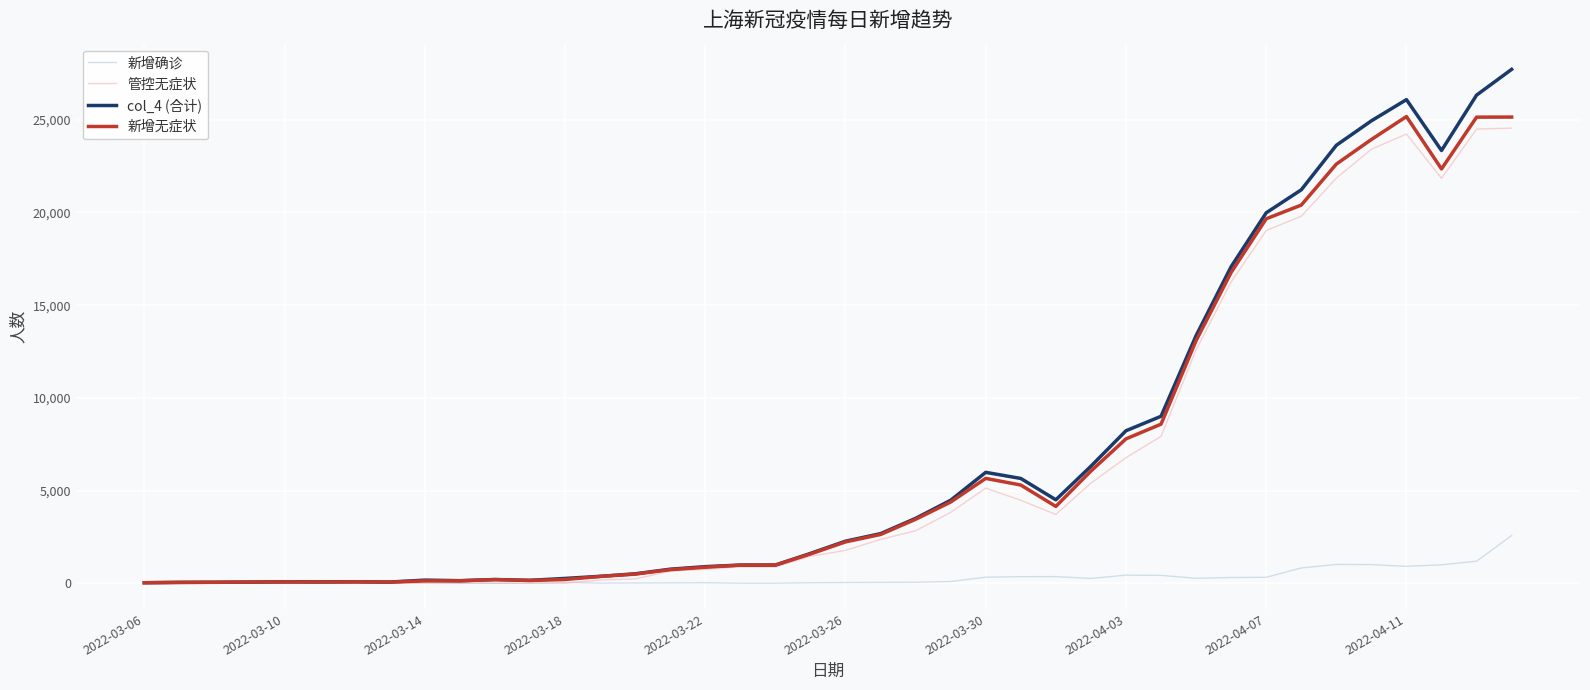

What is the highest value of the 管控无症状 series?

24548